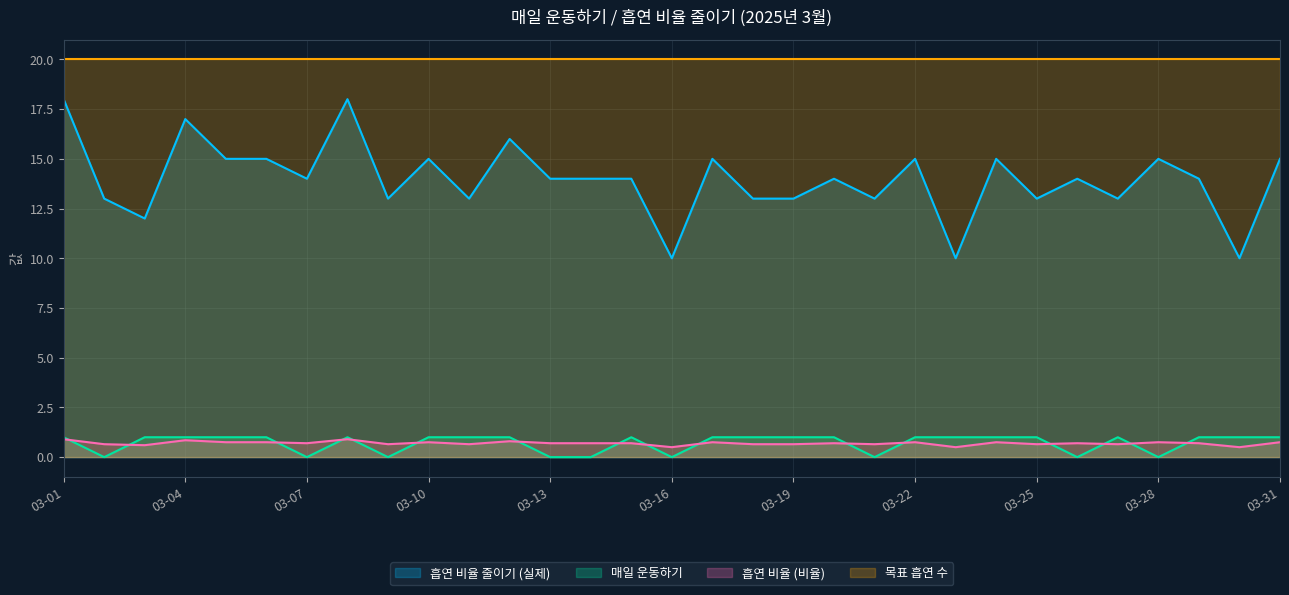

What is the difference between the second highest and second lowest values in the 흡연 비율 (비율) series?

0.4